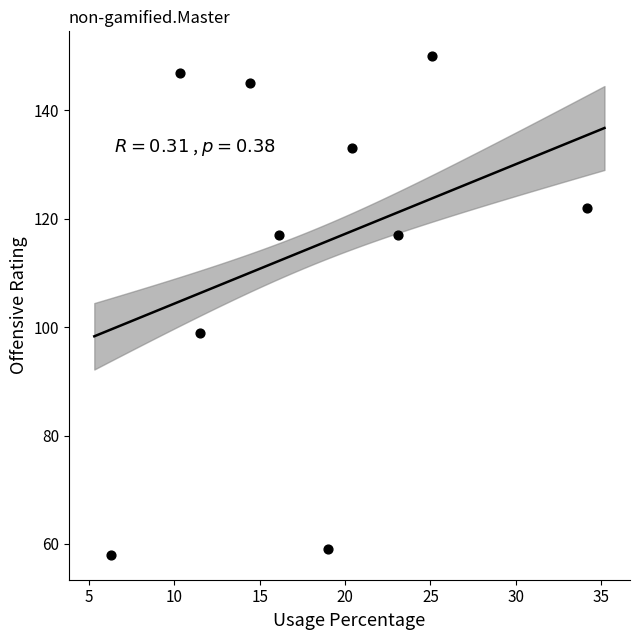

What is the average Y value?

115